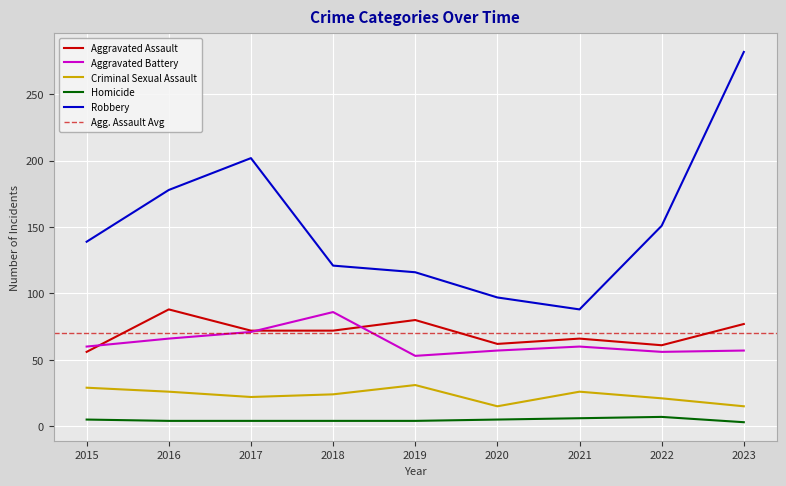

True or false: Homicide and Robbery intersect in this chart.

False